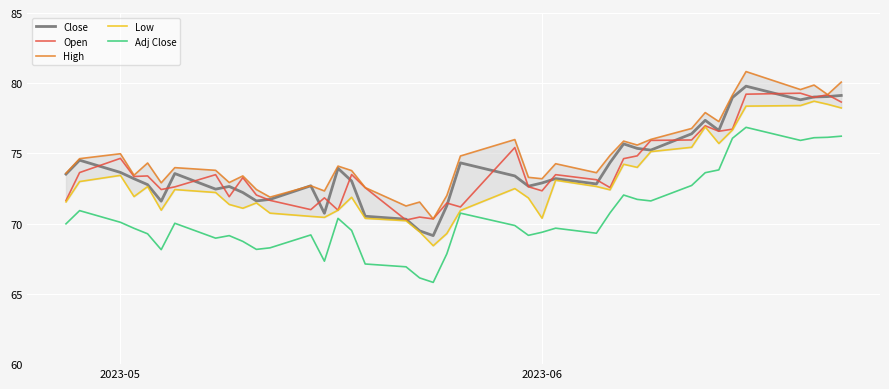

At how many categories does at least one series exceed 69?

40